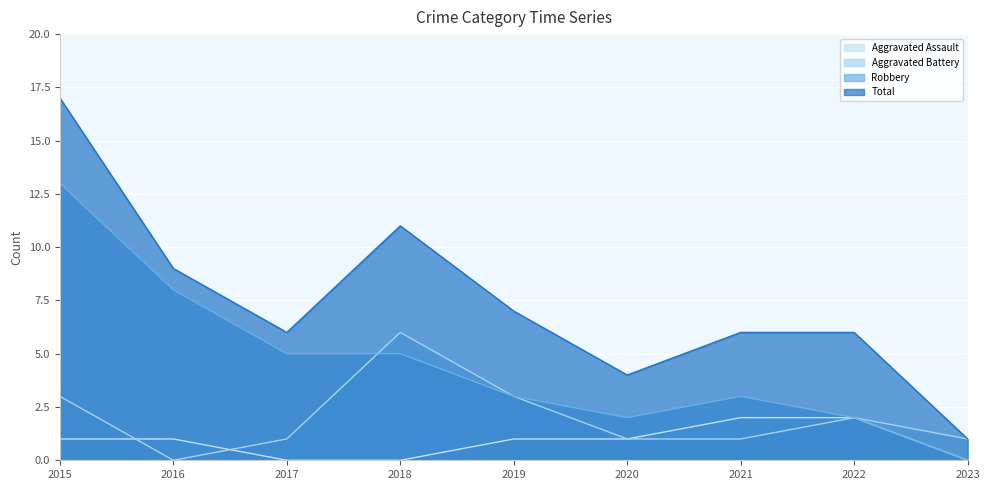

Rank the categories by Aggravated Assault value from highest to lowest.

2021, 2022, 2015, 2016, 2019, 2020, 2017, 2018, 2023